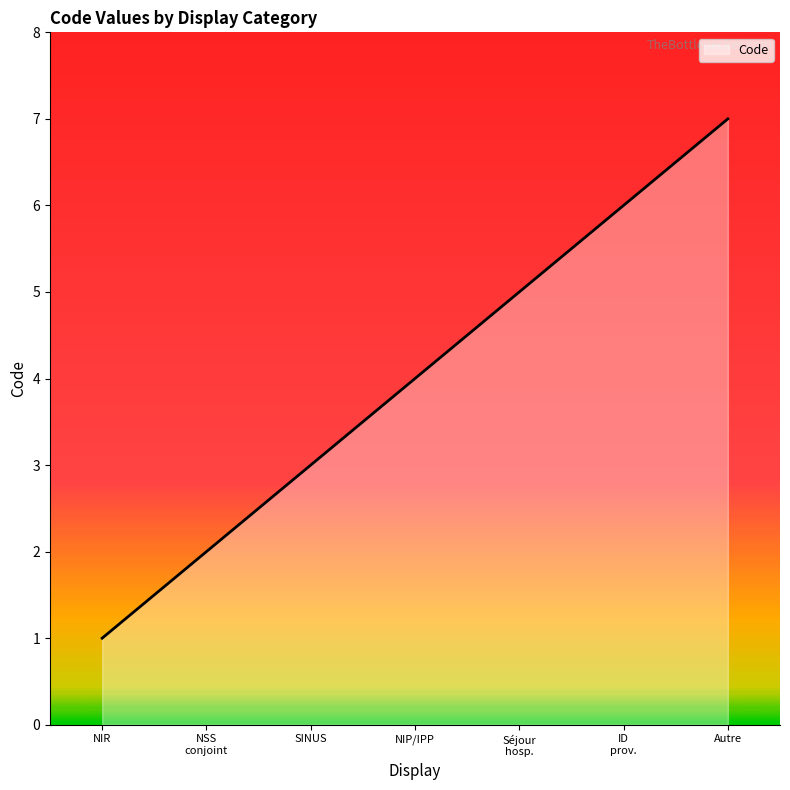

Is it true that the value at NIR is 1?

True